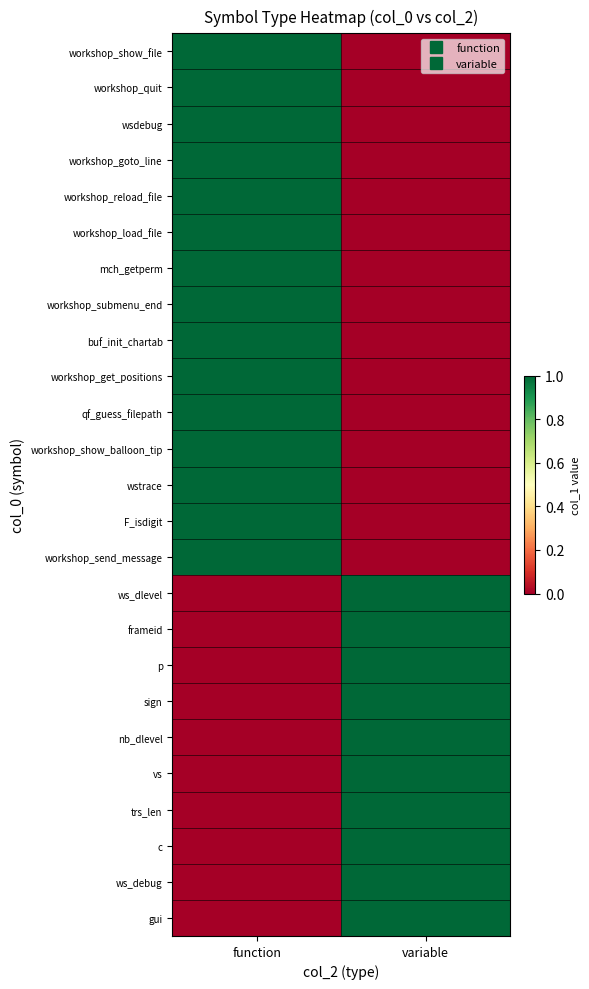

List the series in order of their peak value, highest first.

workshop_show_file, workshop_quit, wsdebug, workshop_goto_line, workshop_reload_file, workshop_load_file, mch_getperm, workshop_submenu_end, buf_init_chartab, workshop_get_positions, qf_guess_filepath, workshop_show_balloon_tip, wstrace, F_isdigit, workshop_send_message, ws_dlevel, frameid, p, sign, nb_dlevel, vs, trs_len, c, ws_debug, gui